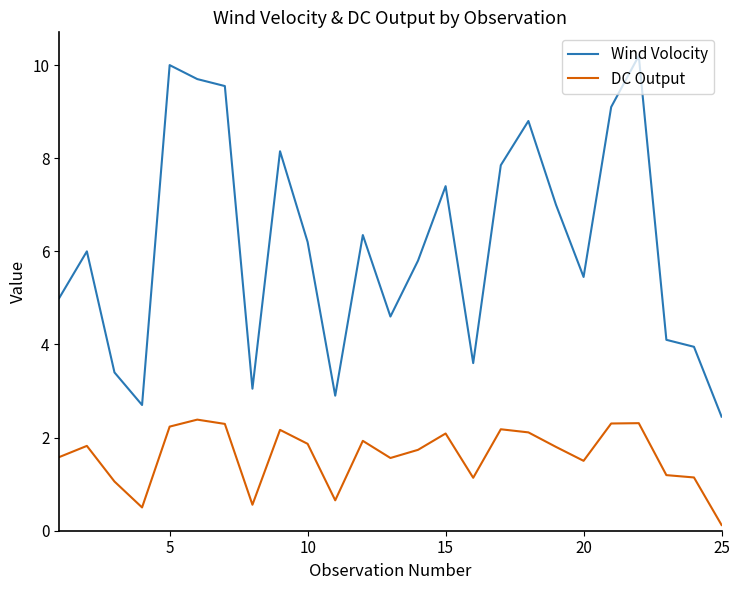

Rank the series by their average value, from lowest to highest.

DC Output, Wind Volocity